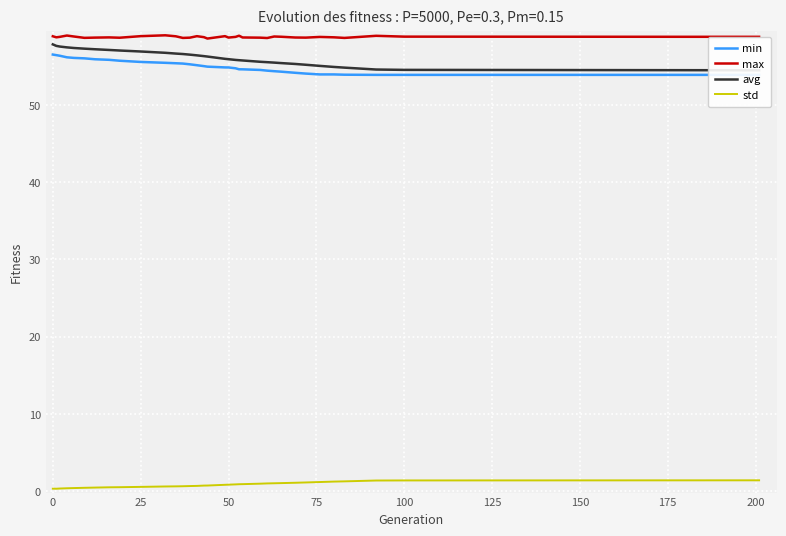

What is the highest value of the std series?

1.4